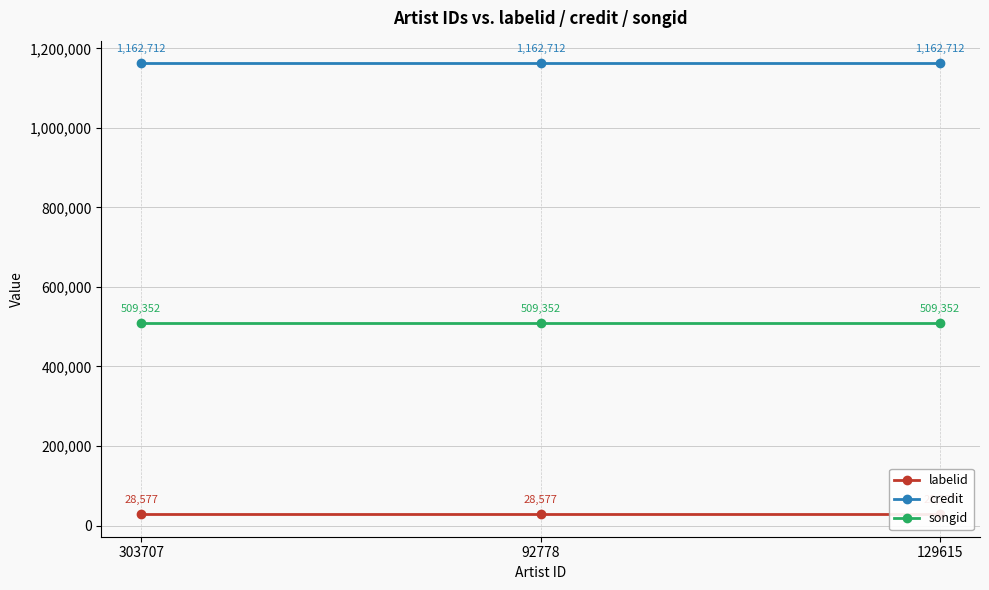

What is the sum of the labelid values at 303707 and 92778?

57154